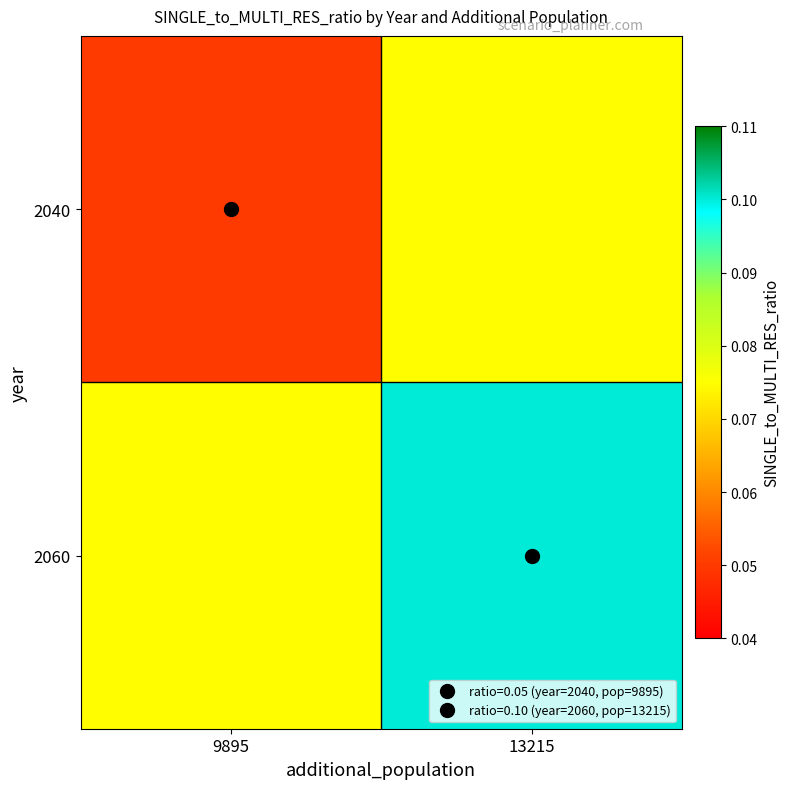

Between 9895 and 13215, which series saw the biggest shift?

2060